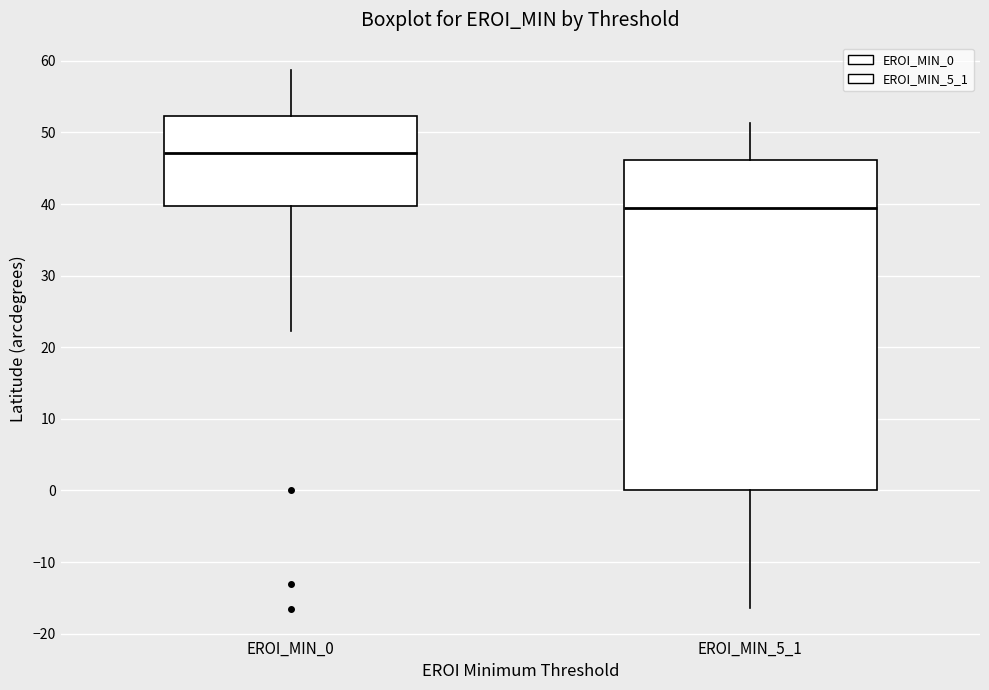

Reading left to right, read every box against the y-axis: the position of its median line, the range the box covers, and the ends of its whiskers. The values are not printed on the chart, so give them approximately, as read against the axis.

EROI_MIN_0: median 47, box 40 to 52, whiskers 22 to 59
EROI_MIN_5_1: median 40, box 0 to 46, whiskers -16 to 51